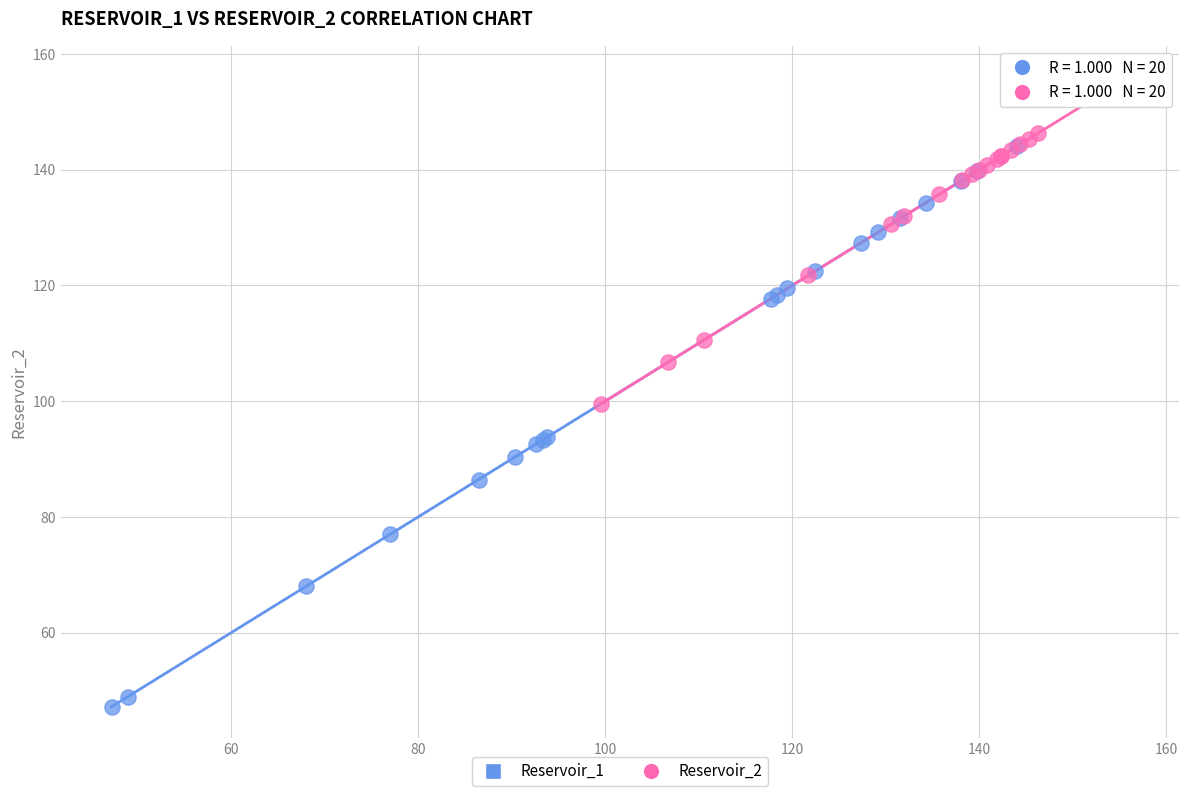

Which series contains the lowest Y value?

Reservoir_1